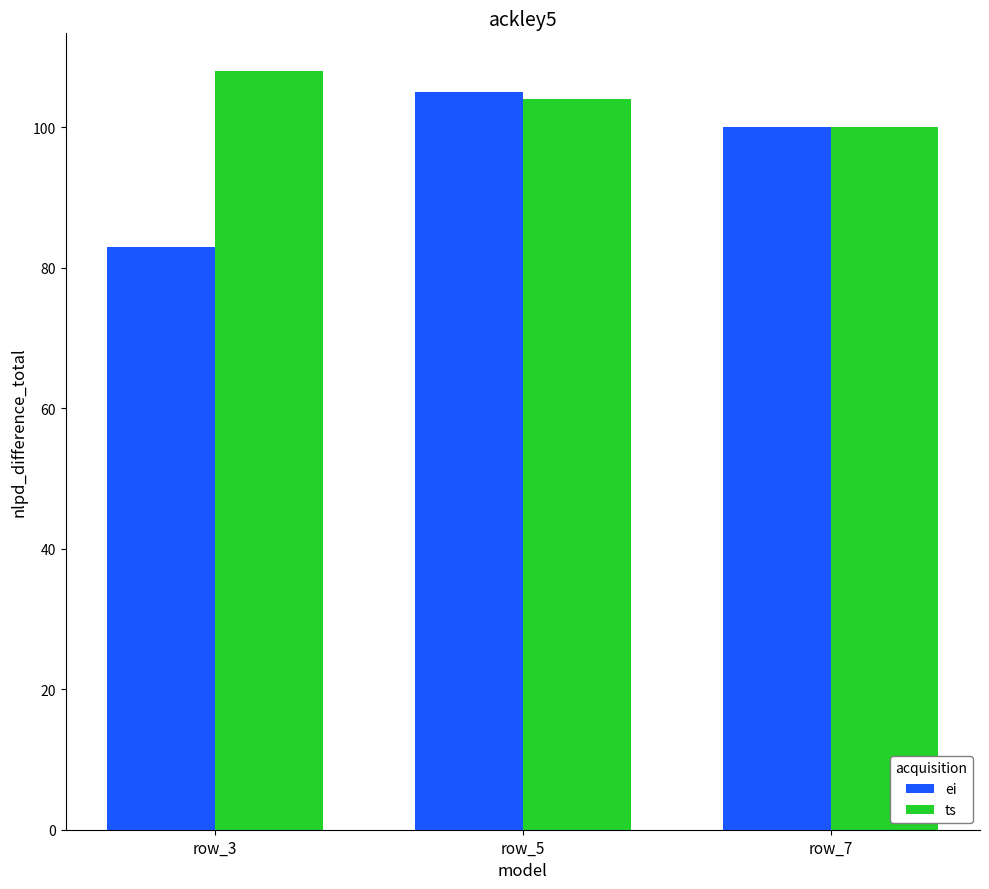

Is it true that ts equals 188 at row_3?

False